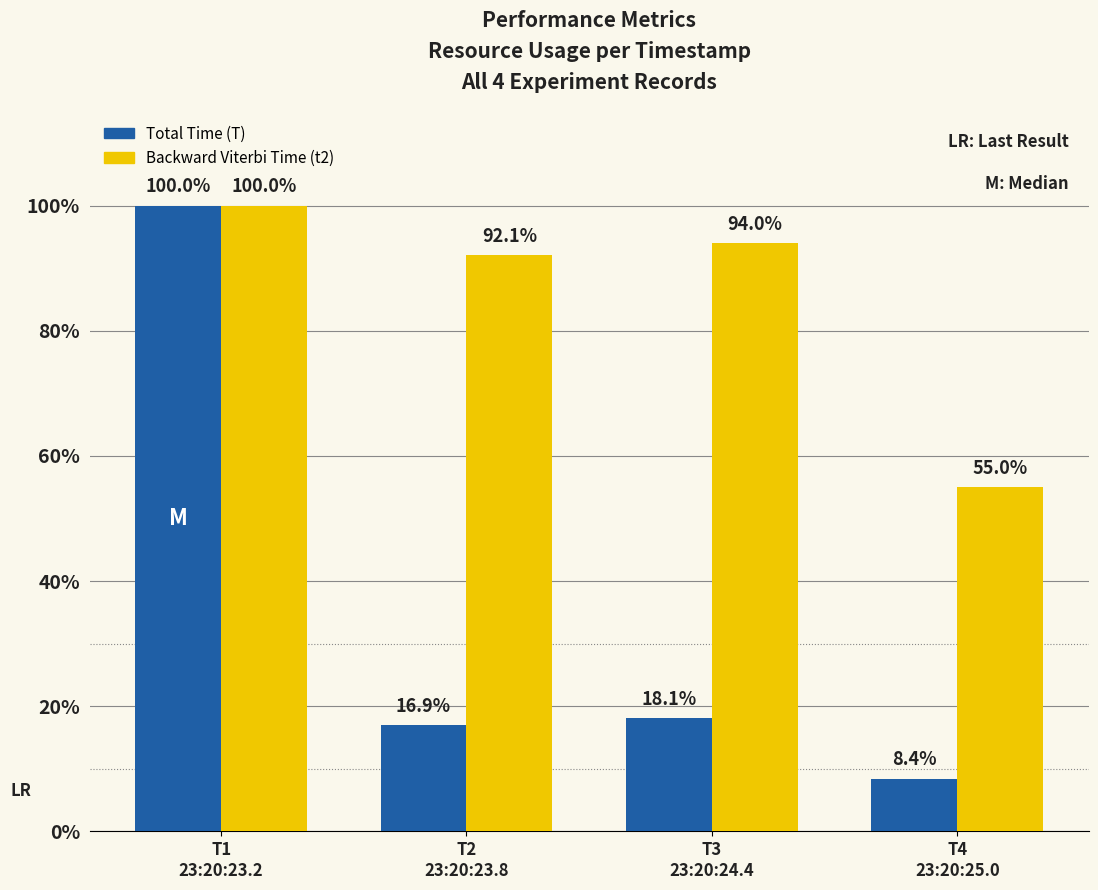

What position from the left is T1
23:20:23.2?

1